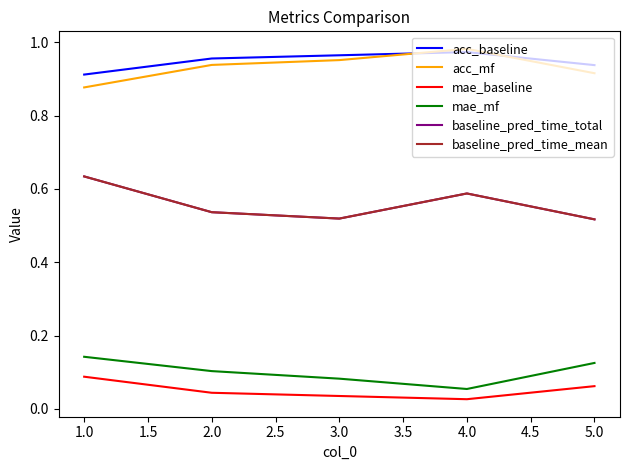

Is this an area chart (filled region under the line)?

No